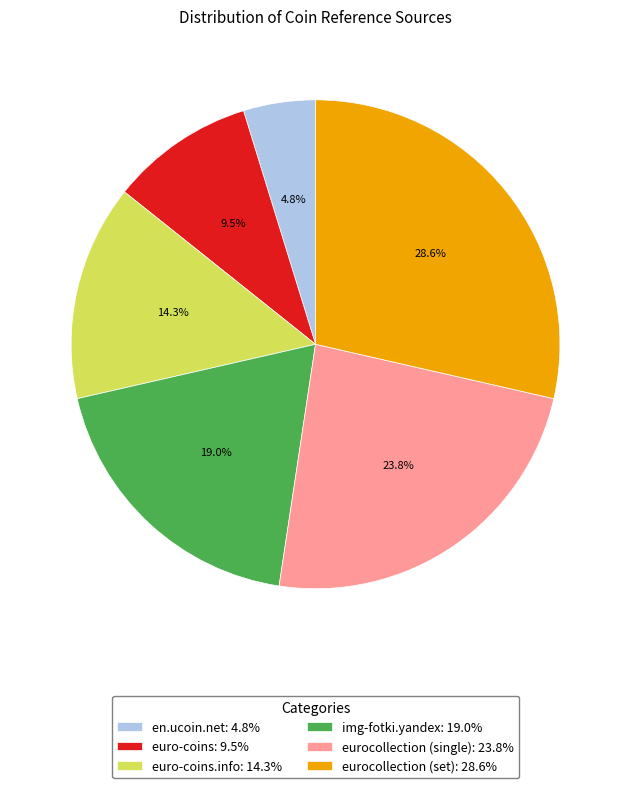

What is the smallest slice in the pie chart?

en.ucoin.net: 4.8%